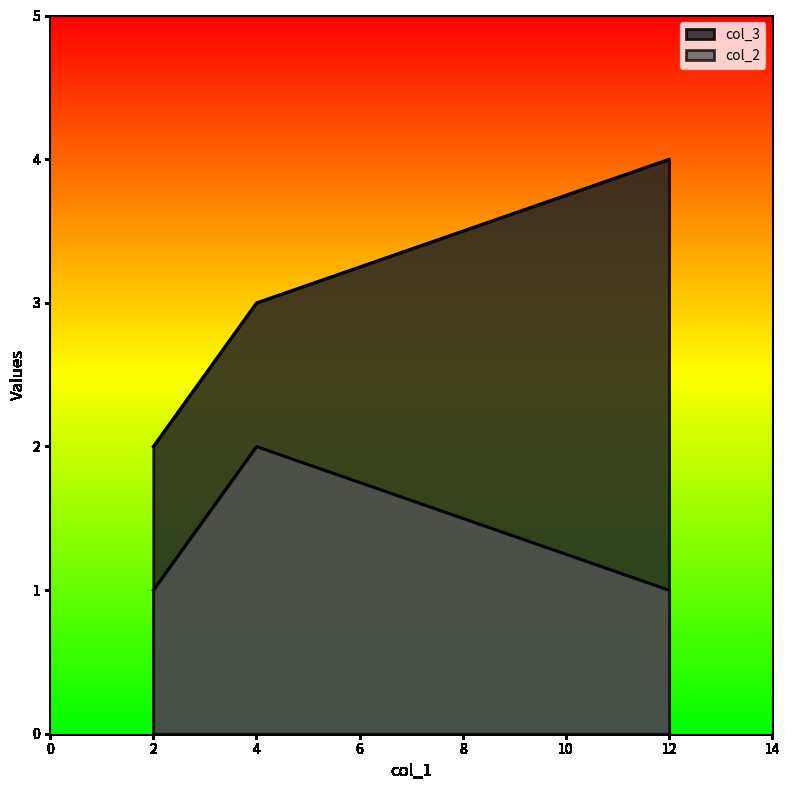

How many values in the col_3 series exceed 3?

1